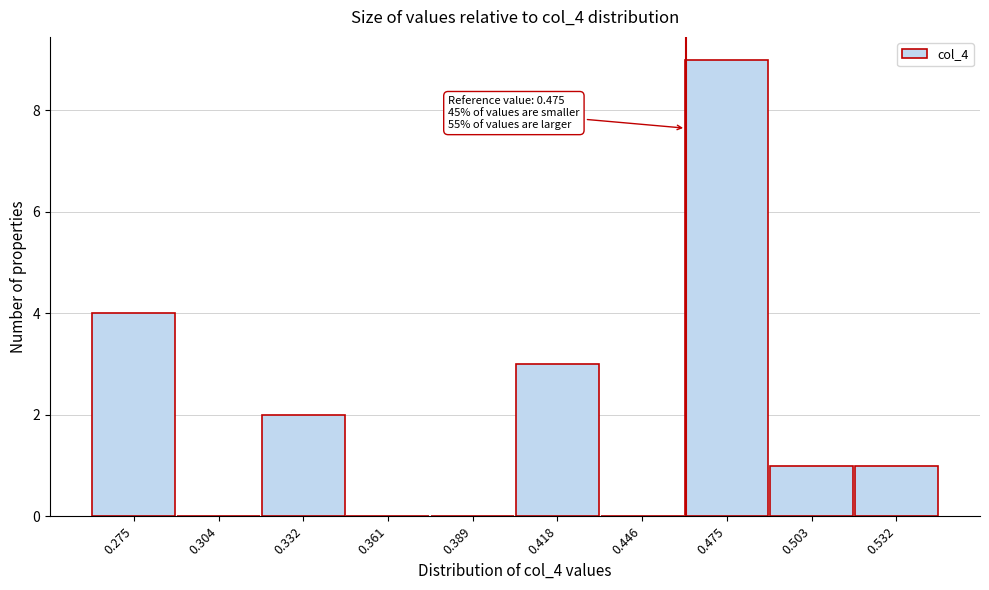

Reading right to left, extract all data points from this chart.

0.532=1	0.503=1	0.475=9	0.446=0	0.418=3	0.389=0	0.361=0	0.332=2	0.304=0	0.275=4